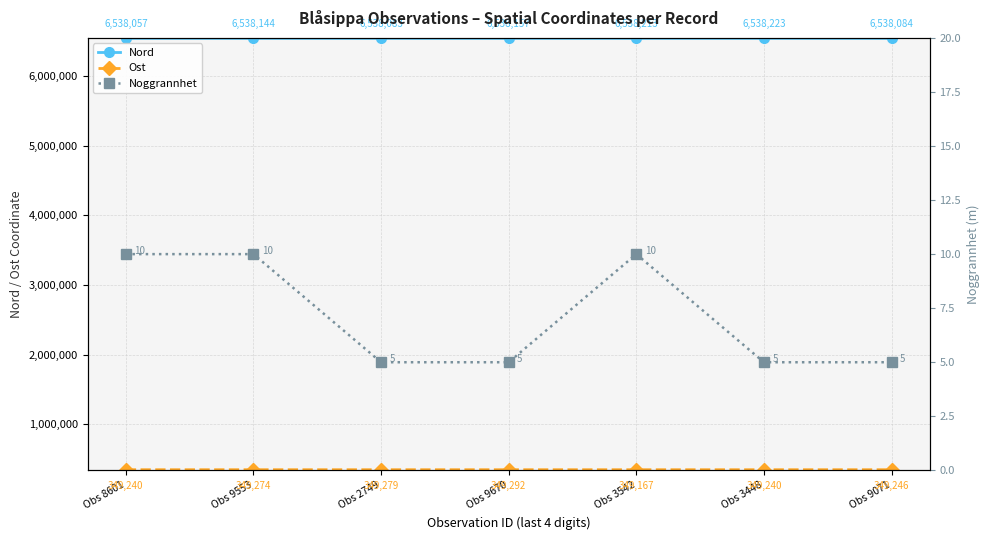

How many lines are shown in the chart?

3